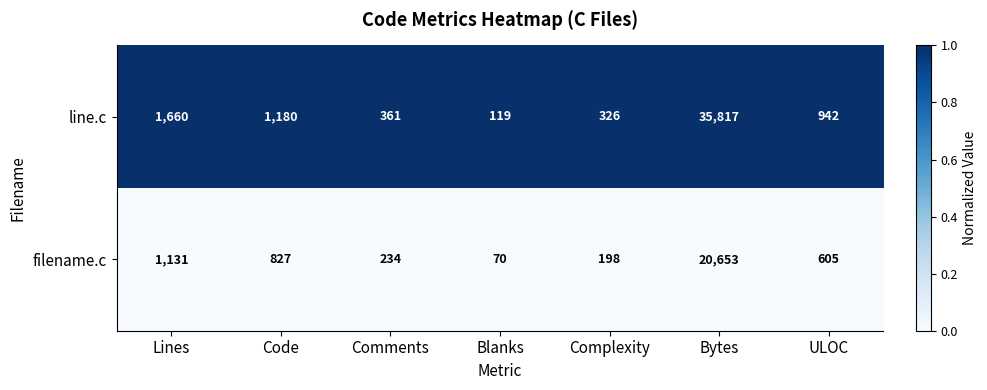

At which label is filename.c closest to 10361?

Lines